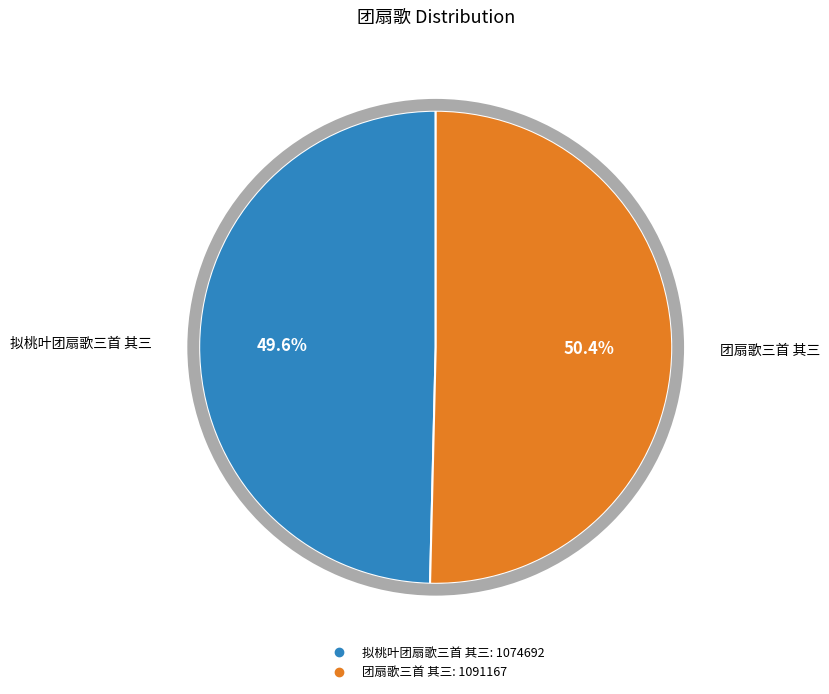

What is the ratio of the value at 团扇歌三首 其三 to the value at 拟桃叶团扇歌三首 其三?

1.0